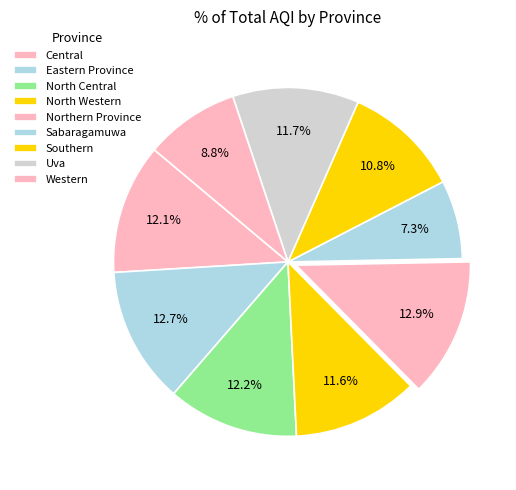

How many segments does this pie chart have?

9